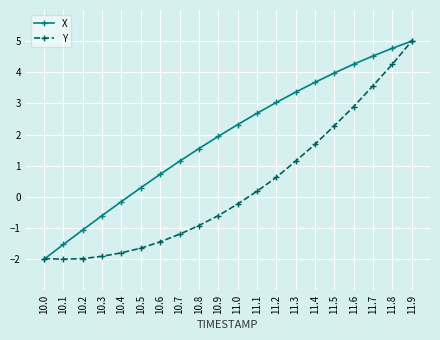

What value does the Y series have at 11.0?

-0.2